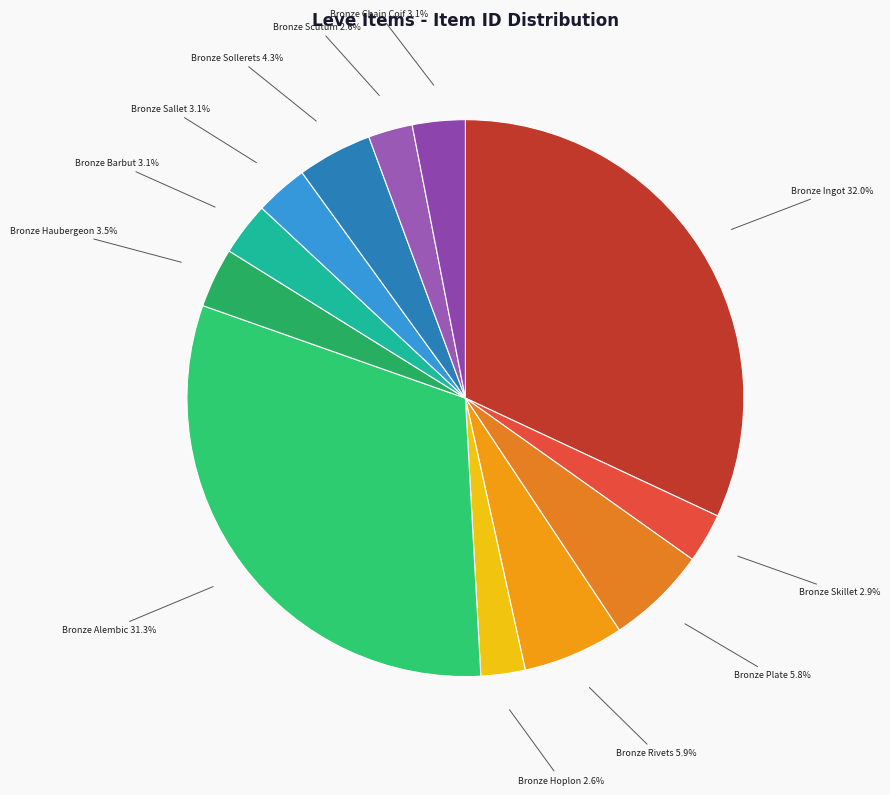

Which has a higher value, Bronze Haubergeon or Bronze Hoplon?

Bronze Haubergeon